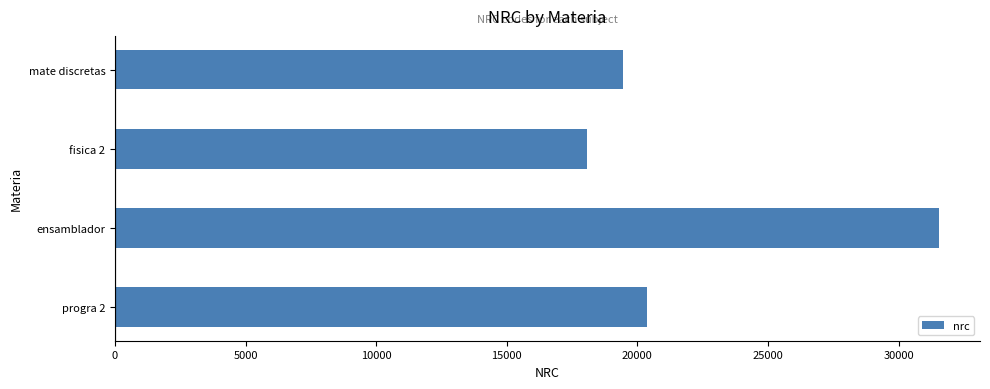

Does the chart contain any negative values?

No